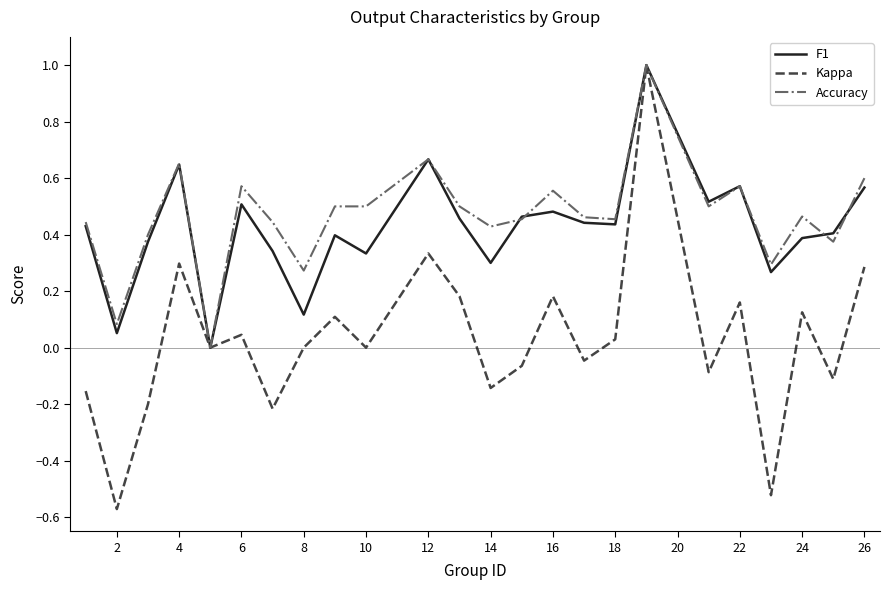

In F1, how many points are lower than both neighbors (excluding endpoints)?

8